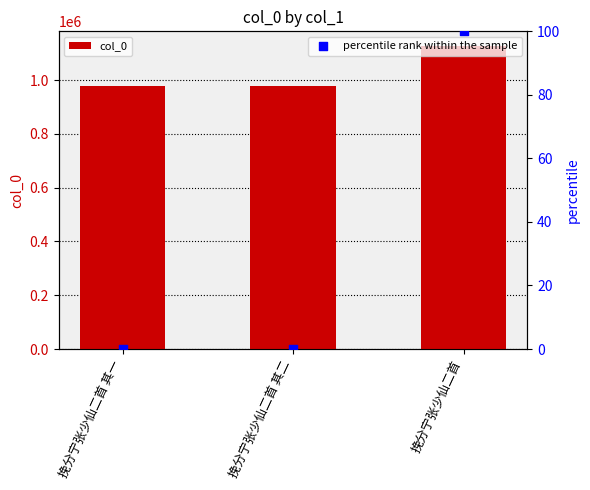

Which series has the largest Y range (max minus min)?

col_0